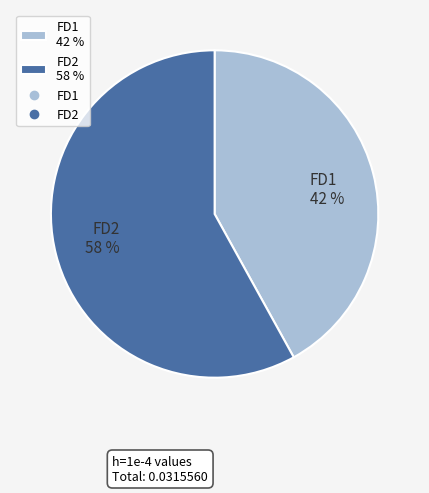

How many slices are in this pie chart?

2